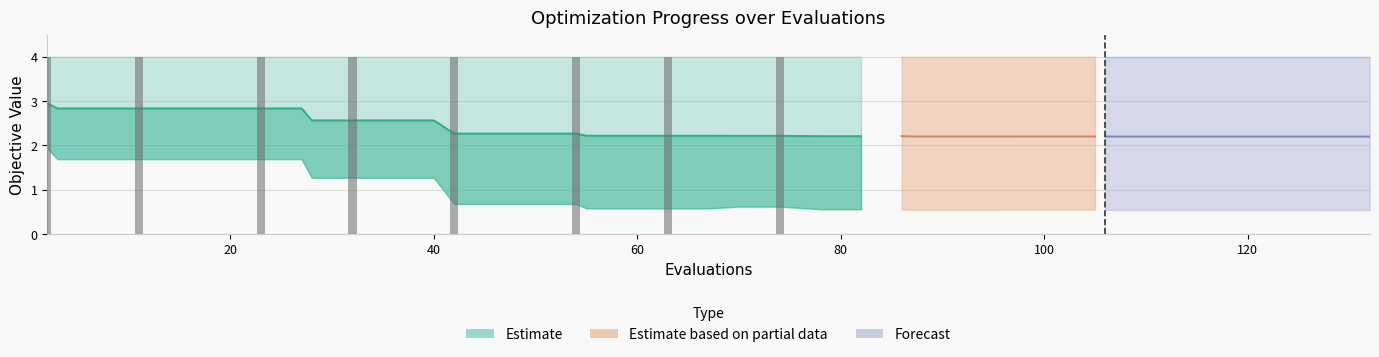

The value at 40 is 4.7. True or false?

False